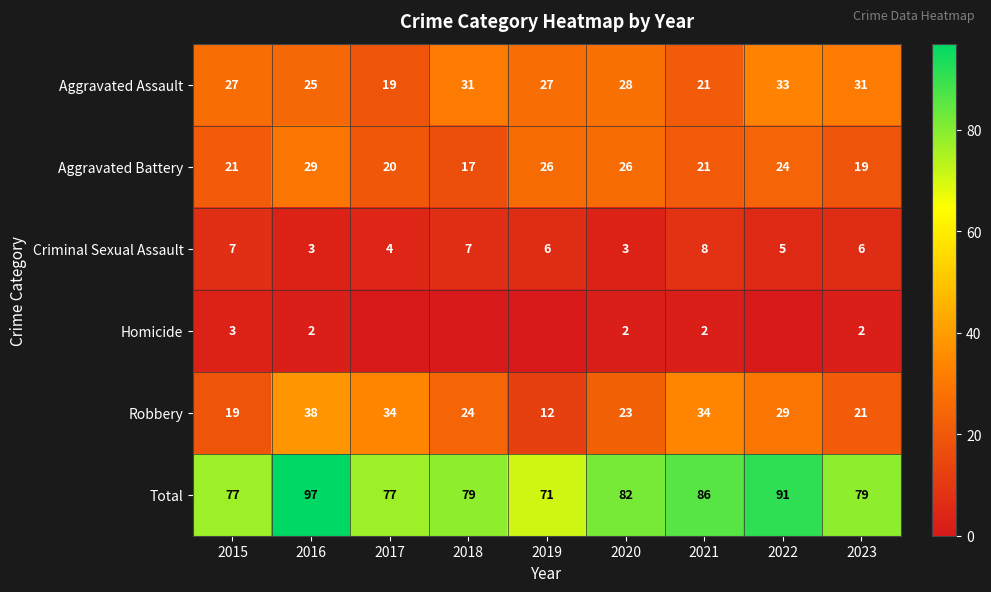

At 2023, list the series in order from smallest to largest.

Homicide, Criminal Sexual Assault, Aggravated Battery, Robbery, Aggravated Assault, Total